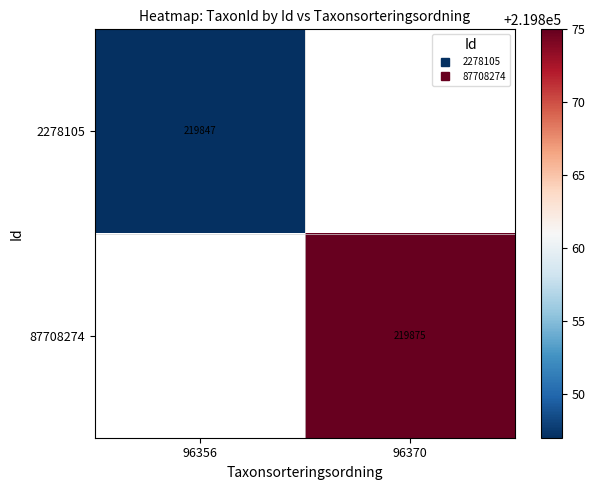

List the labels in order of 2278105 value, largest first.

96356, 96370